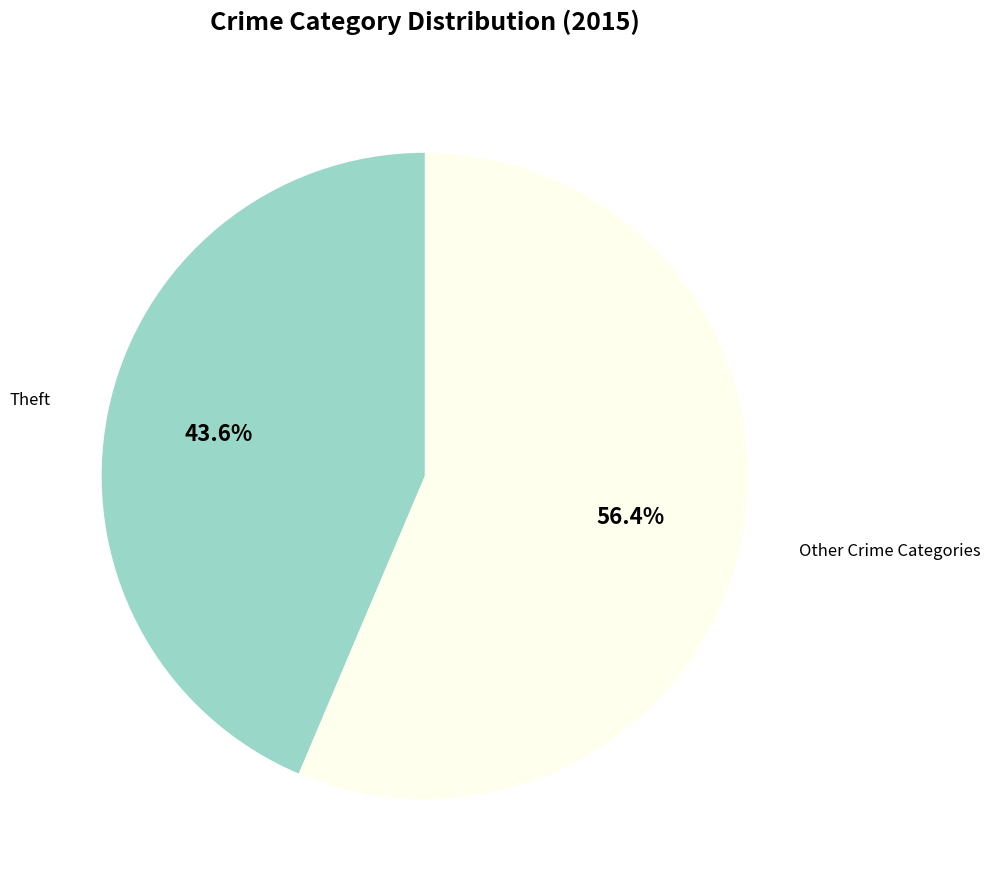

Does Other Crime Categories account for over 50% of the chart?

Yes